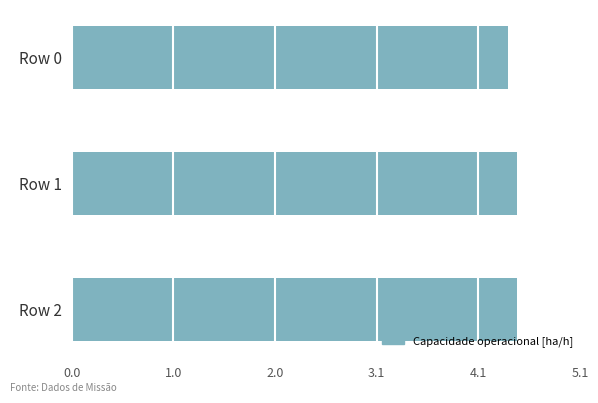

What is the maximum value shown in the chart?

4.5